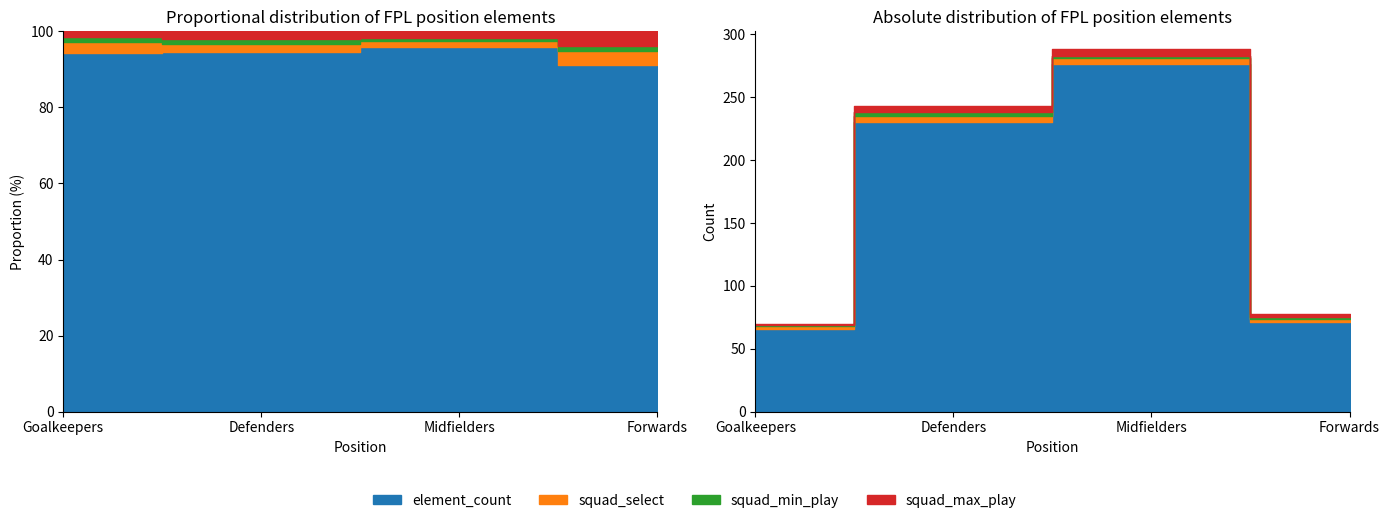

Between Goalkeepers and Forwards, which series saw the biggest shift?

element_count